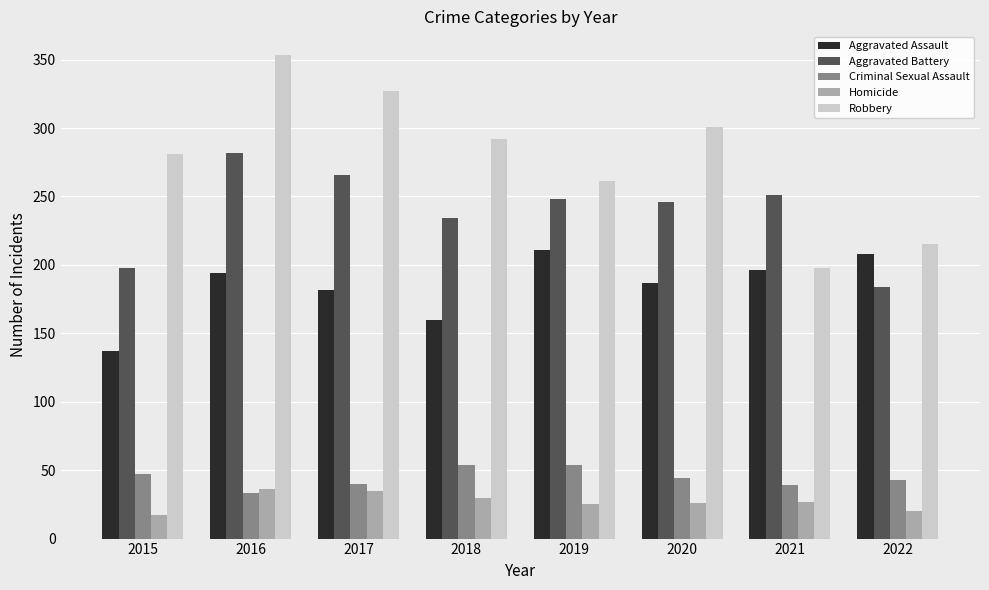

Are the bars horizontal?

No